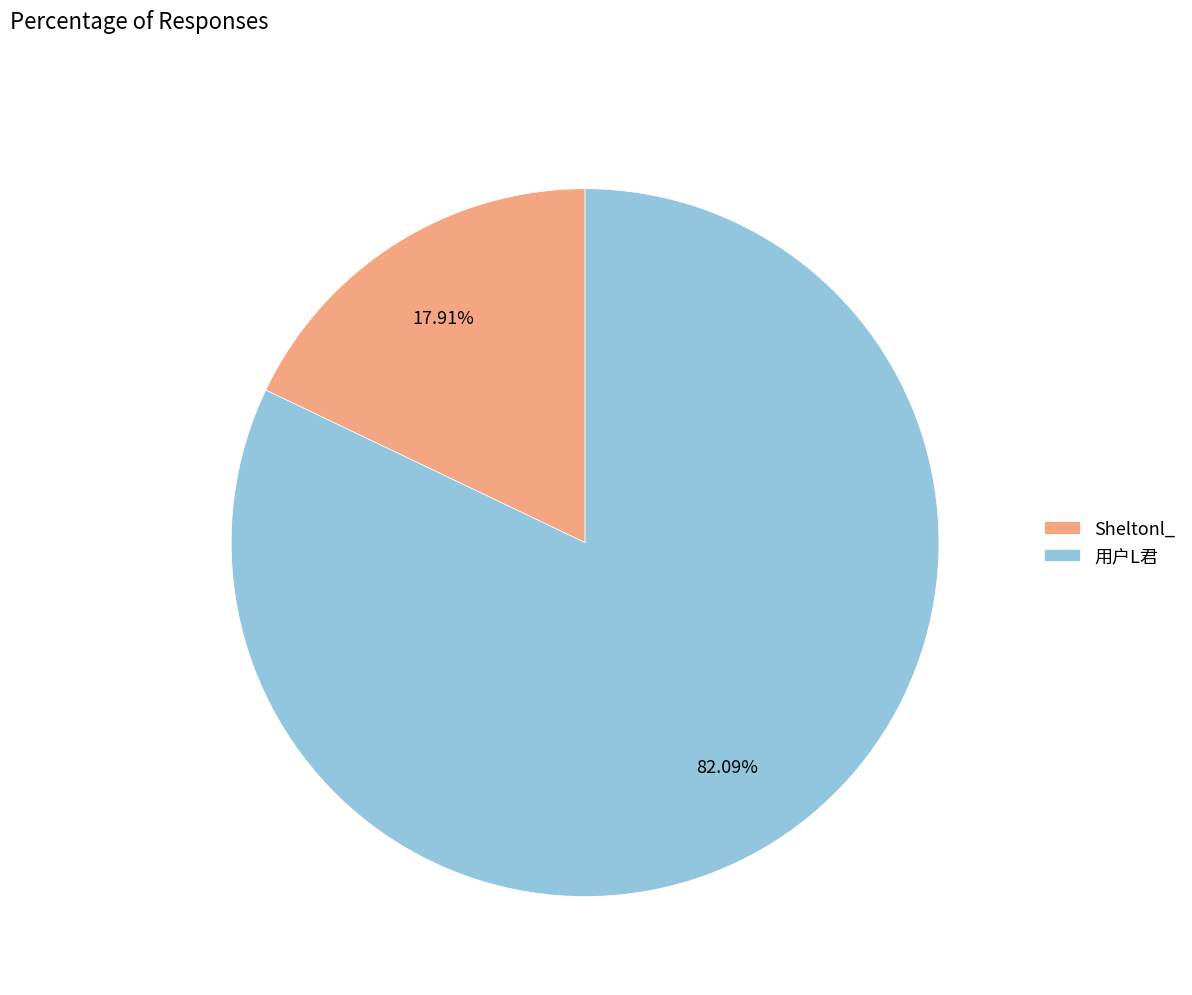

To the nearest percent, what percentage of the pie is 用户L君?

82%